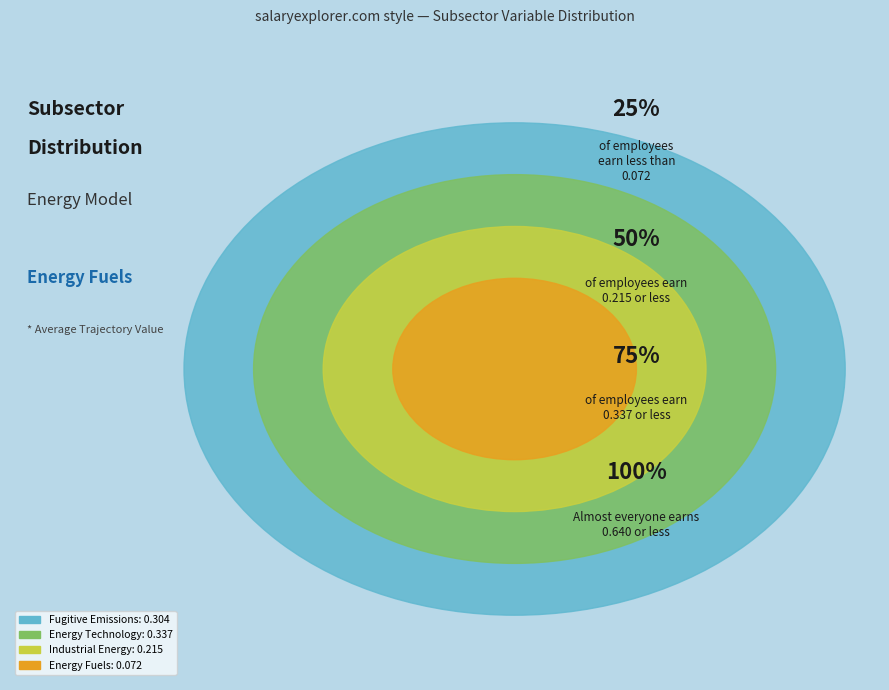

How much of the chart is everything except Industrial Energy?

76.8%